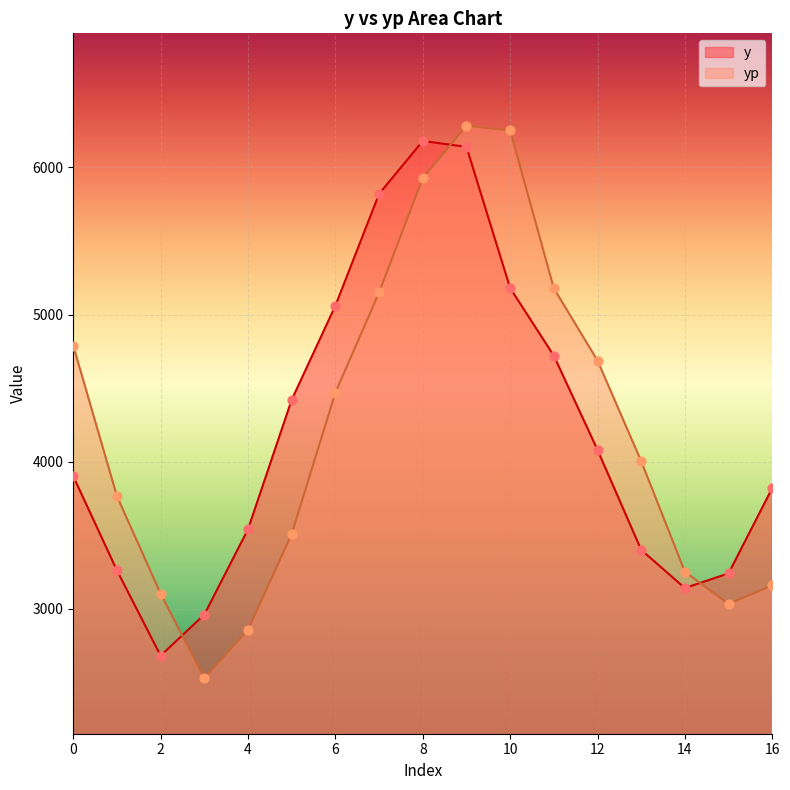

At which category is the sum across all series the highest?

9